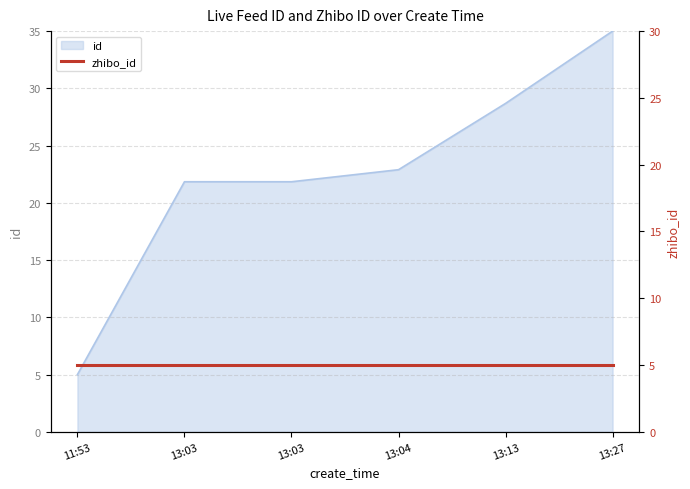

List the labels in order of value, smallest first.

11:53, 13:03, 13:03, 13:04, 13:13, 13:27